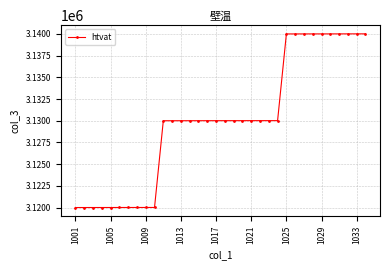

What is the smallest value displayed?

3120001